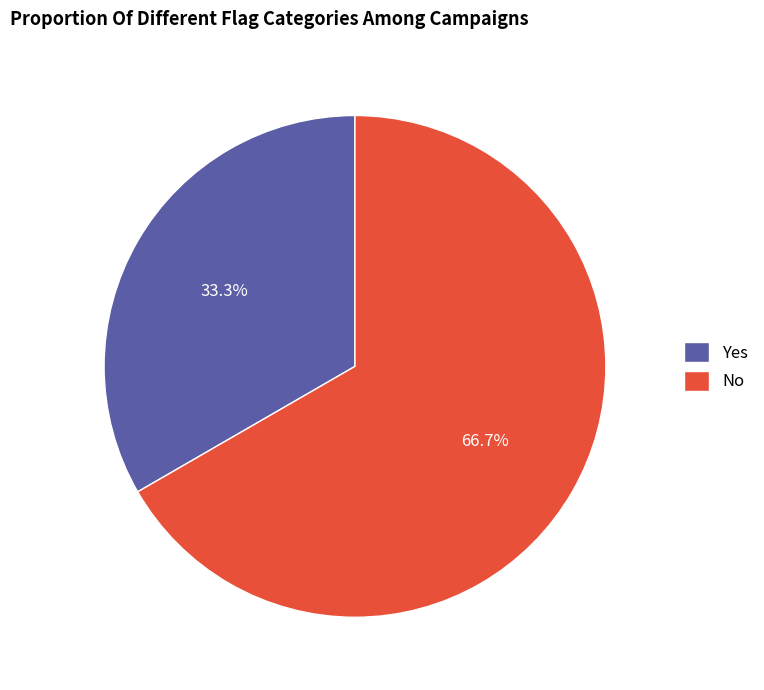

How many segments does this pie chart have?

2